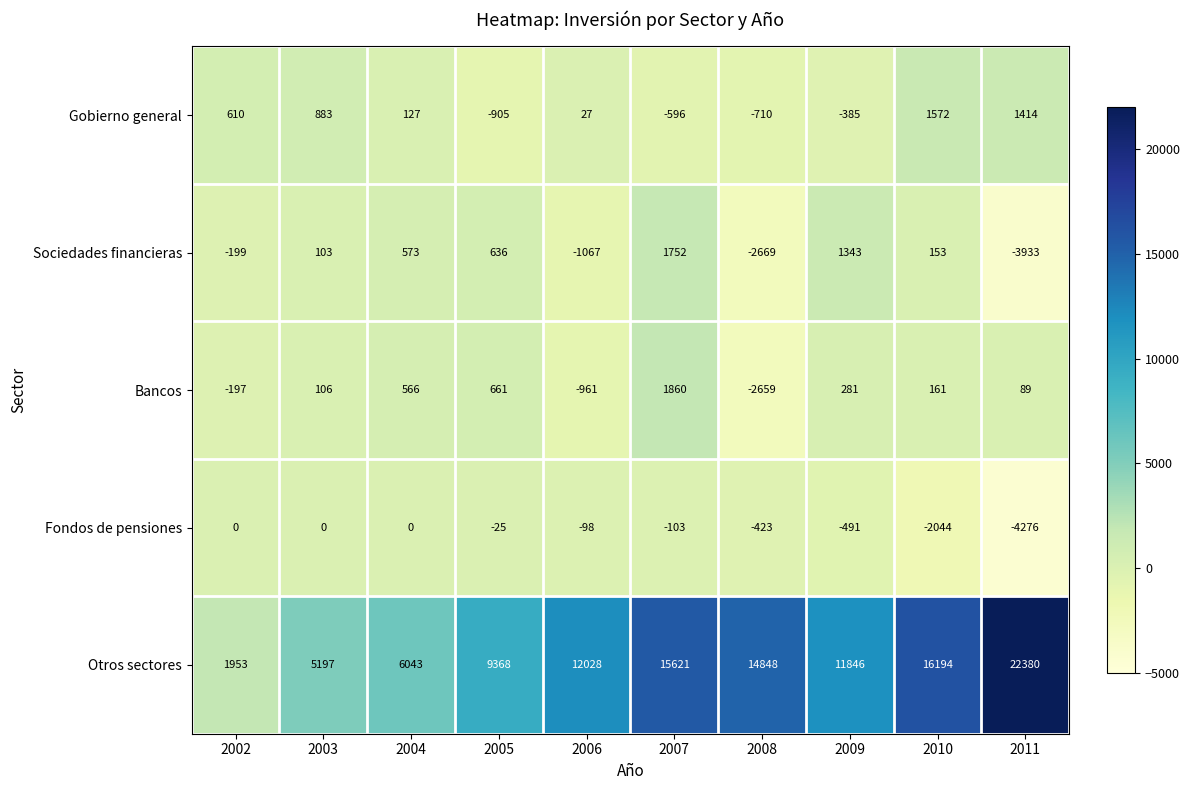

What is the average value of the Otros sectores series?

11548